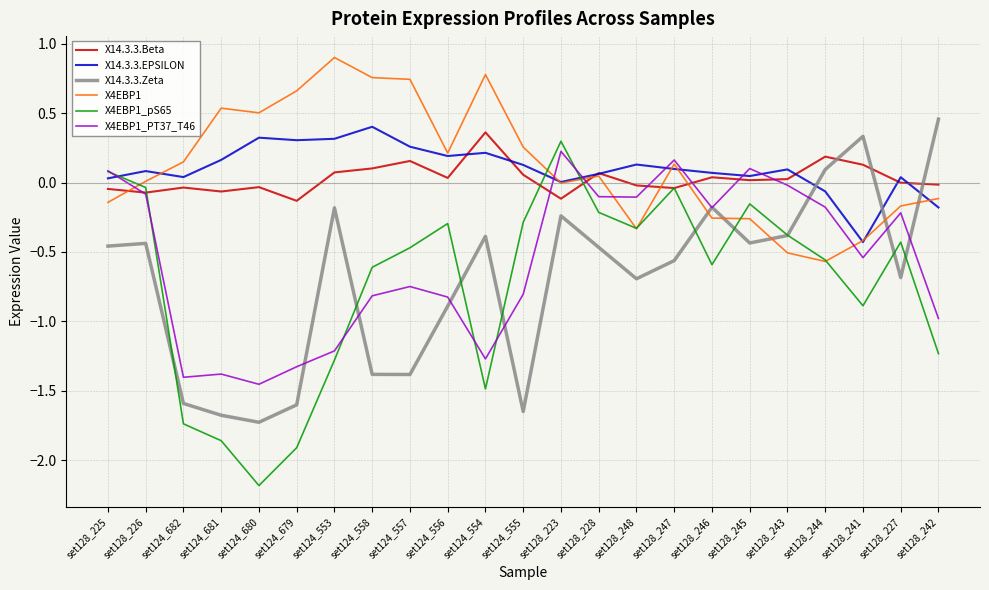

Is this an area chart (filled region under the line)?

No